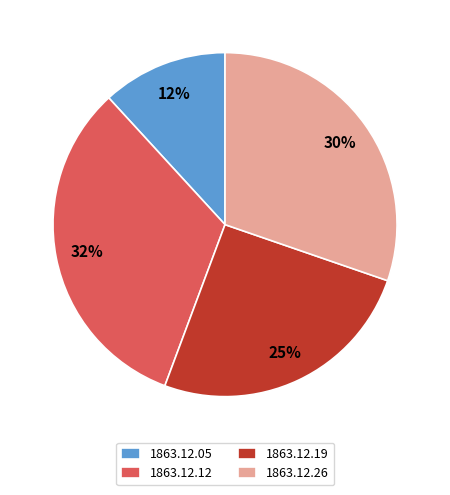

Do 1863.12.12 and 1863.12.05 together represent more than half of the pie?

No